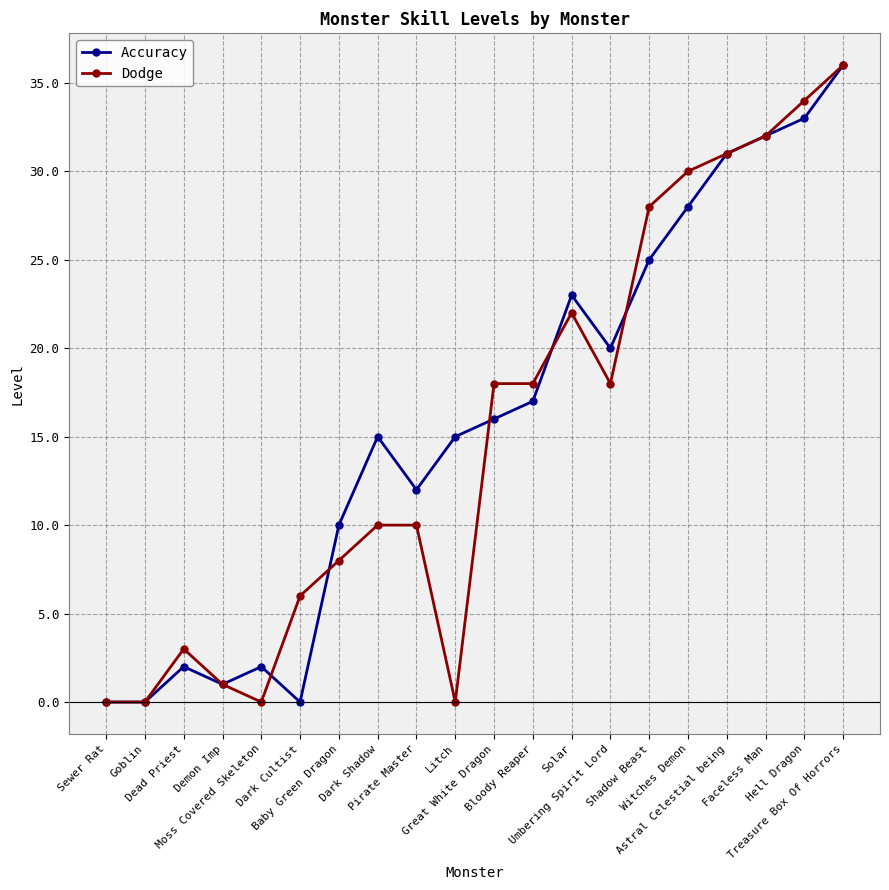

At how many categories does at least one series exceed 13?

12